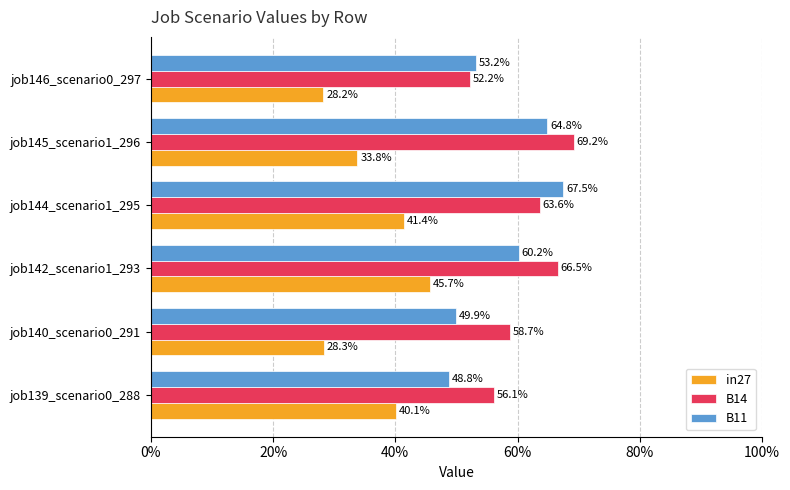

Count the number of data series in this chart.

3